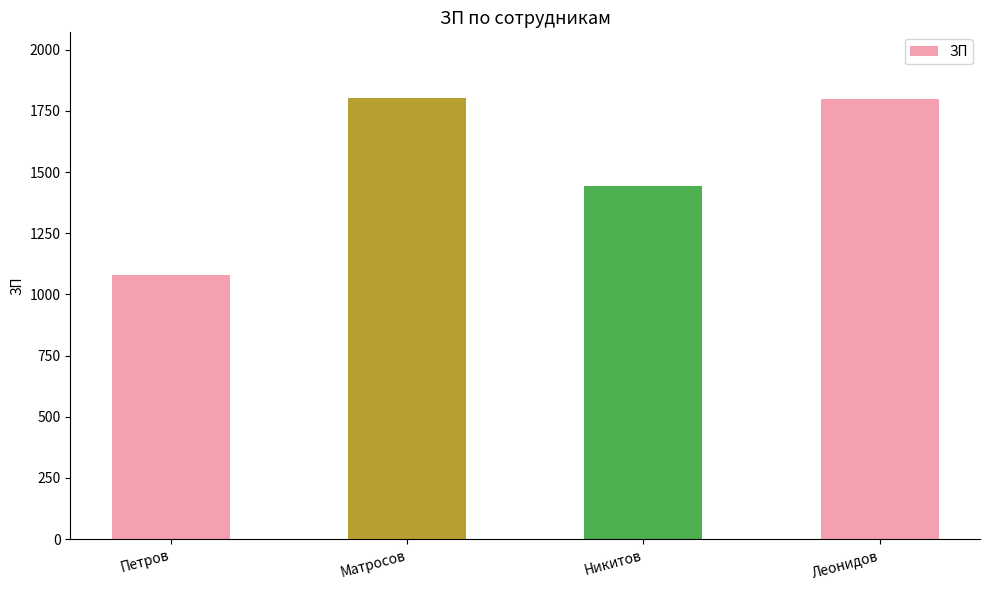

What value does the data have at Никитов, to the nearest 100?

1400